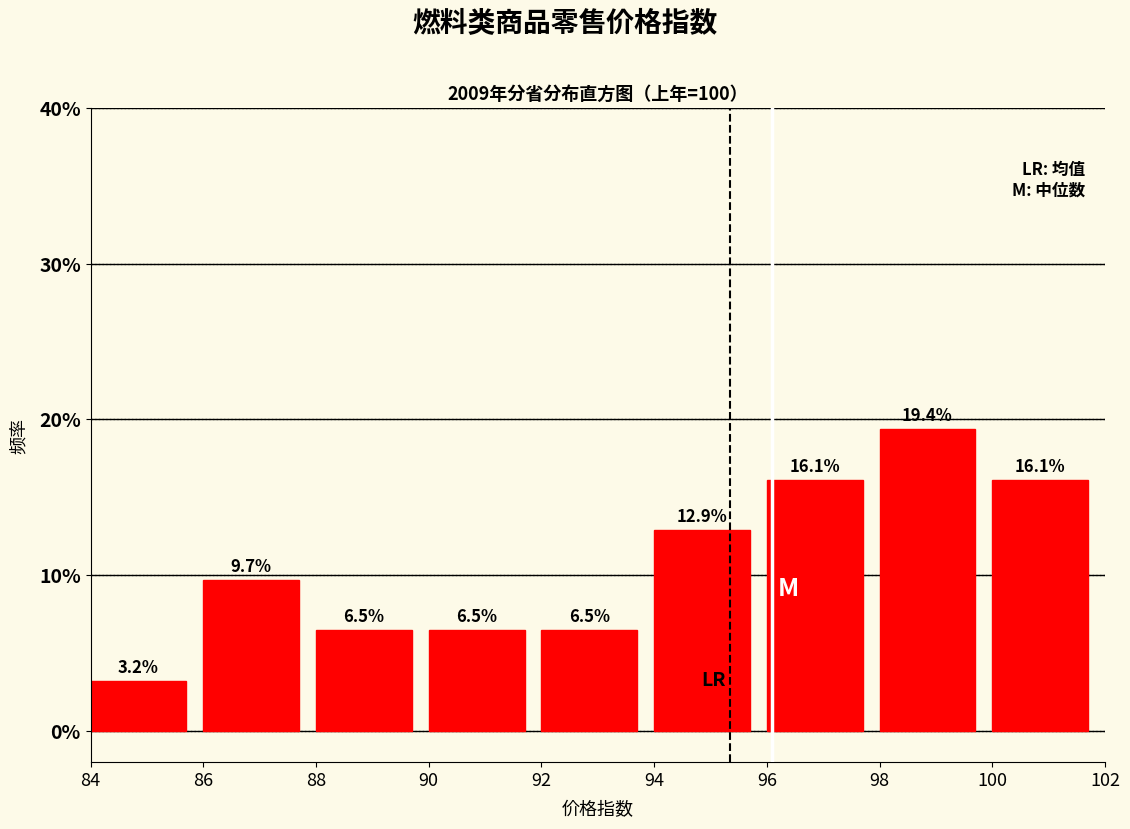

Reading left to right, list every bar in this chart as the range it spans on the x-axis followed by its height.

84 to 86: 3.2
86 to 88: 9.7
88 to 90: 6.5
90 to 92: 6.5
92 to 94: 6.5
94 to 96: 12.9
96 to 98: 16.1
98 to 100: 19.4
100 to 102: 16.1